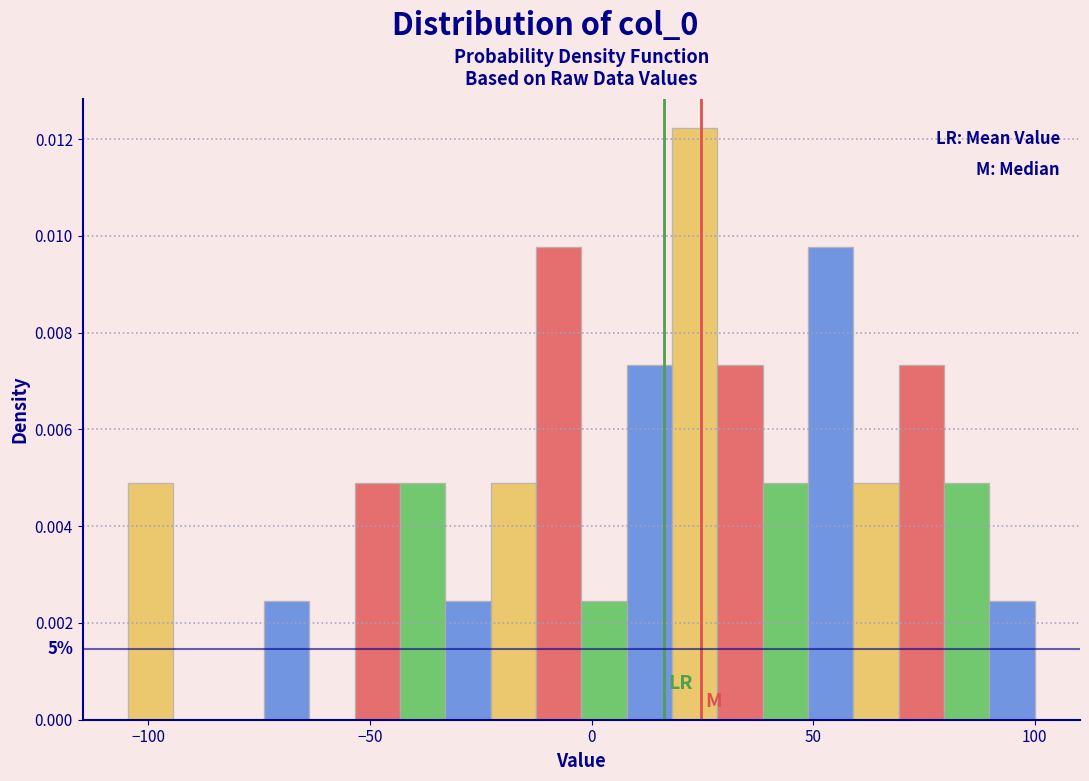

Around what value on the x-axis is the tallest bar? Give the approximate position of its centre, as read against the axis.

25